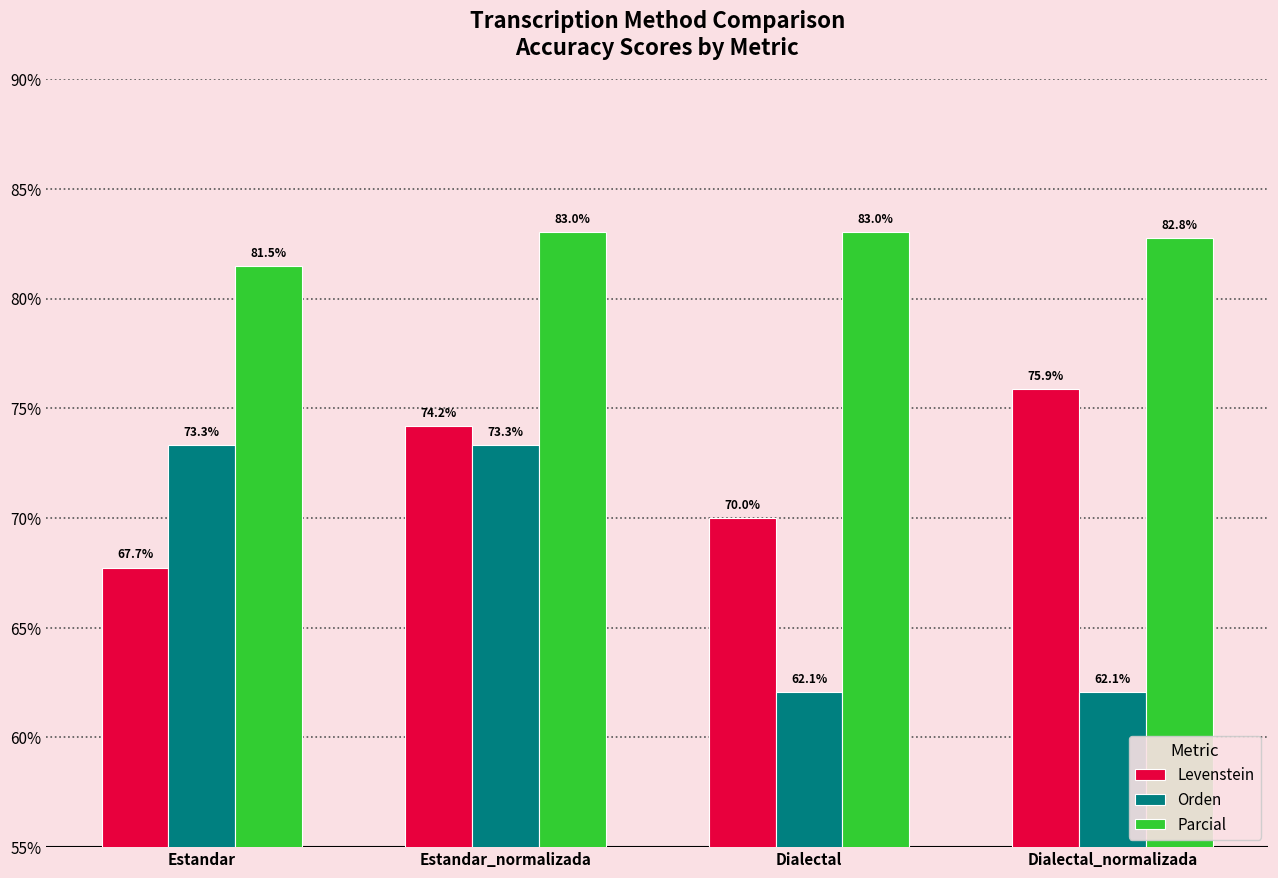

Is it true that Orden equals 32.2 at Estandar?

False